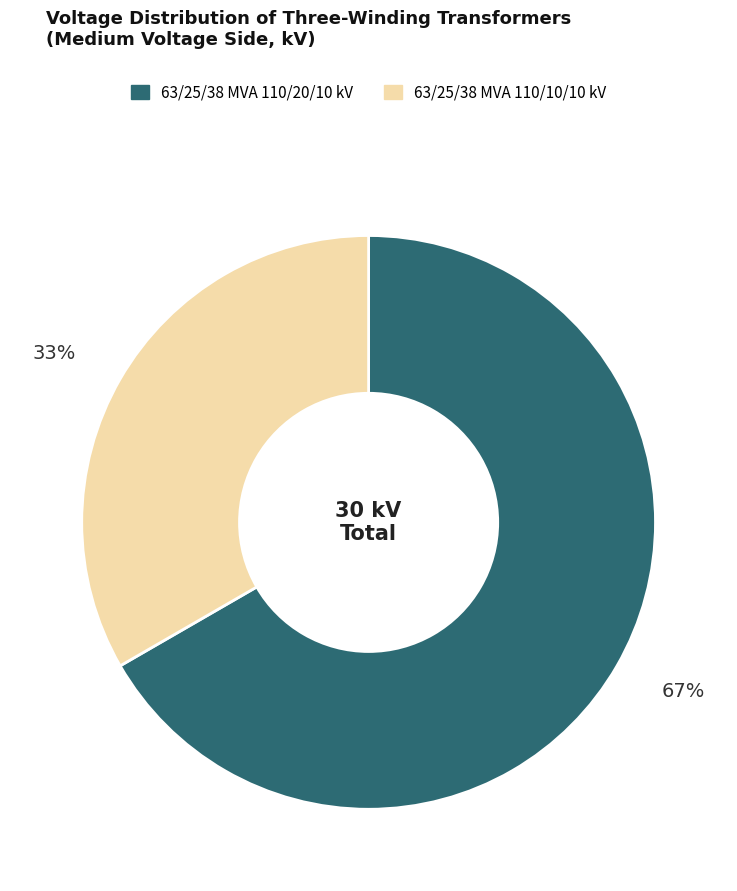

How many segments does this pie chart have?

2